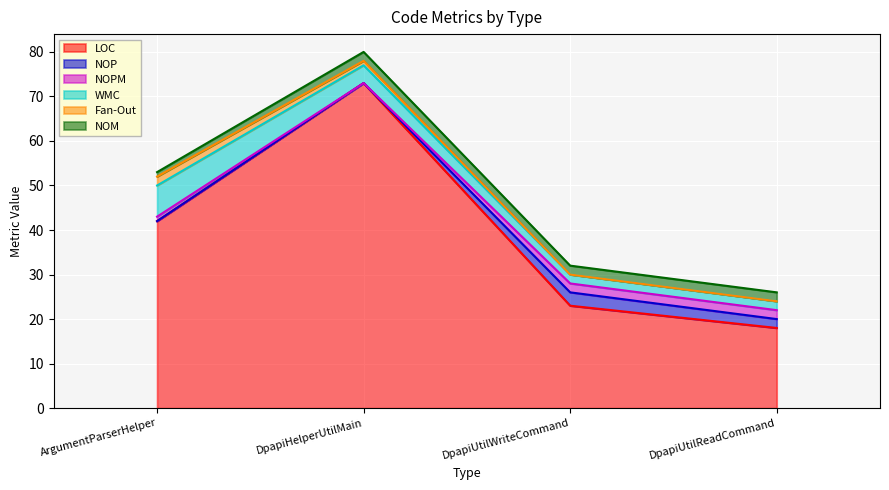

How many values in the WMC series exceed 4?

1